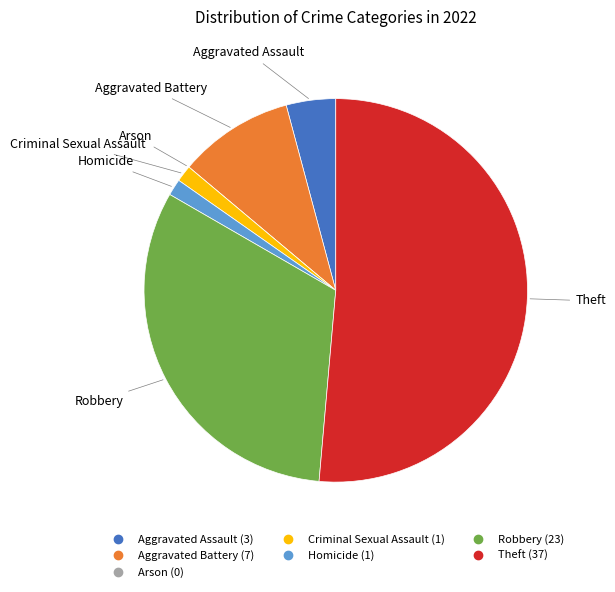

Which category has the biggest portion of the pie?

Theft